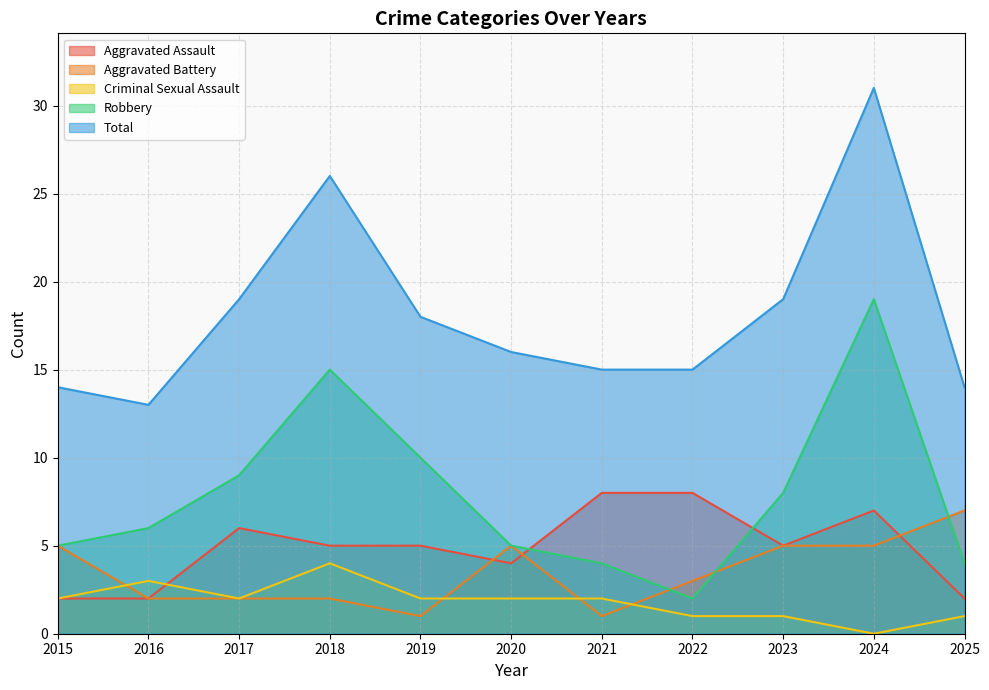

Where is Robbery nearest to the value 10?

2019